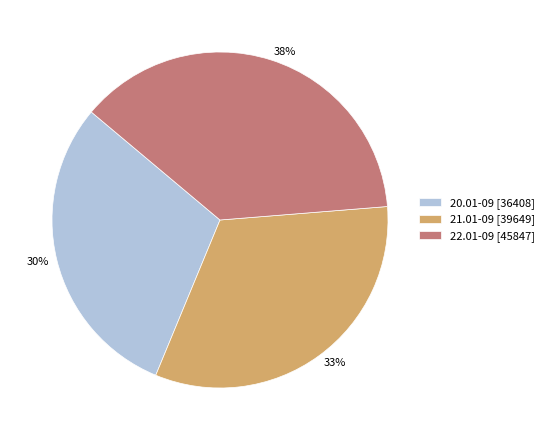

Is 21.01-09 the majority of the pie?

No